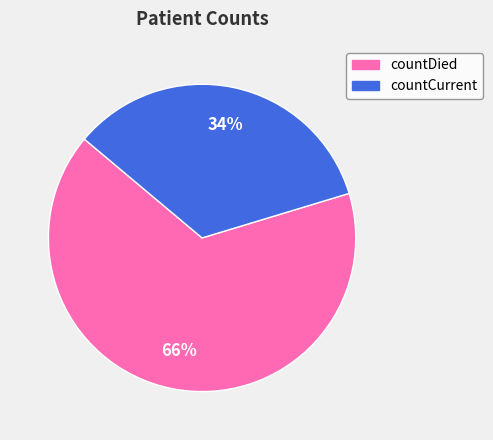

Is countDied the majority of the pie?

Yes